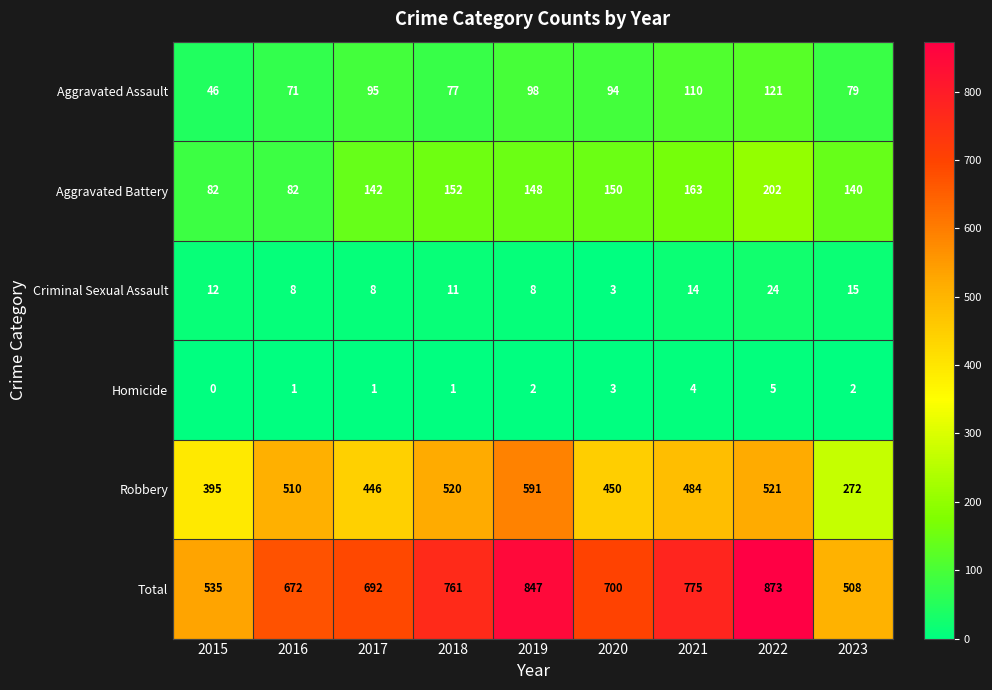

The value of Total at 2018 is 761. True or false?

True